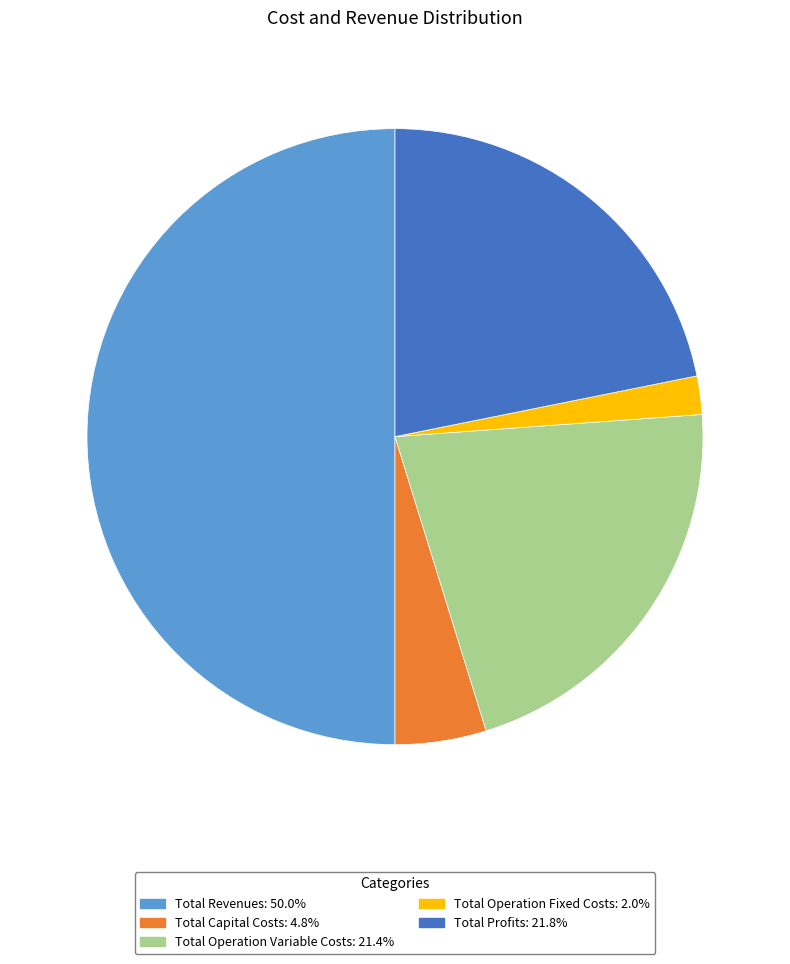

Combined, do Total Capital Costs and Total Profits account for over 50%?

No